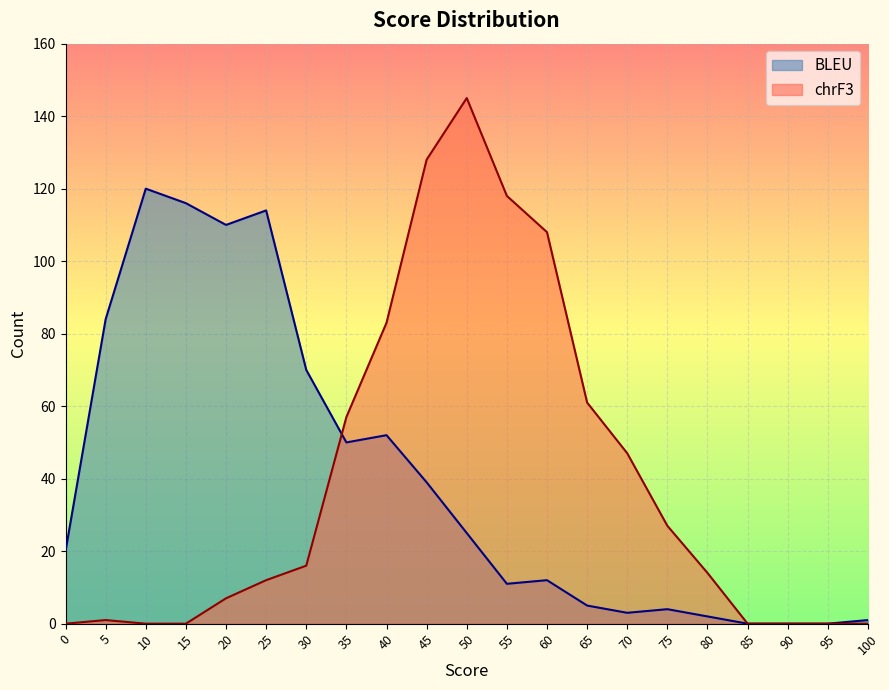

Which series changed the most between 20 and 40?

chrF3